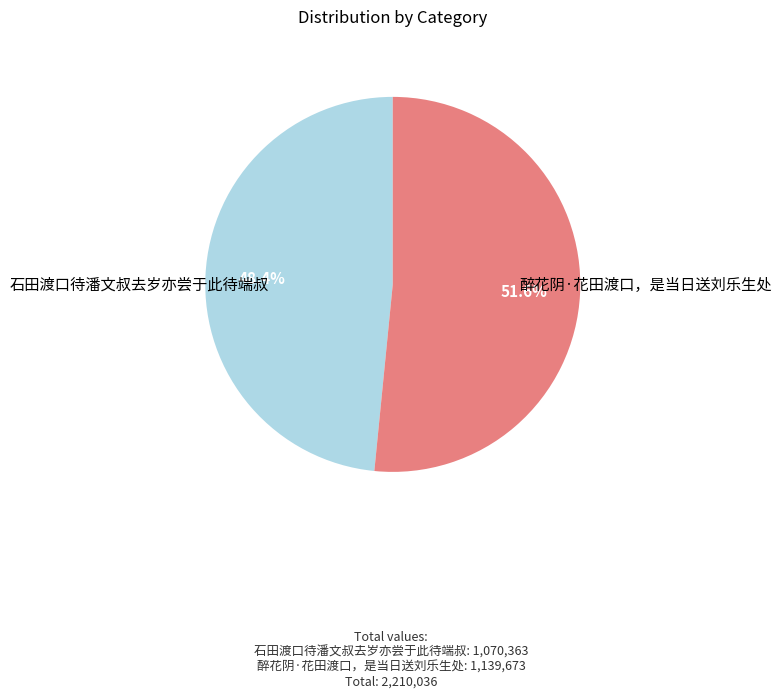

Does any single category account for the majority?

Yes